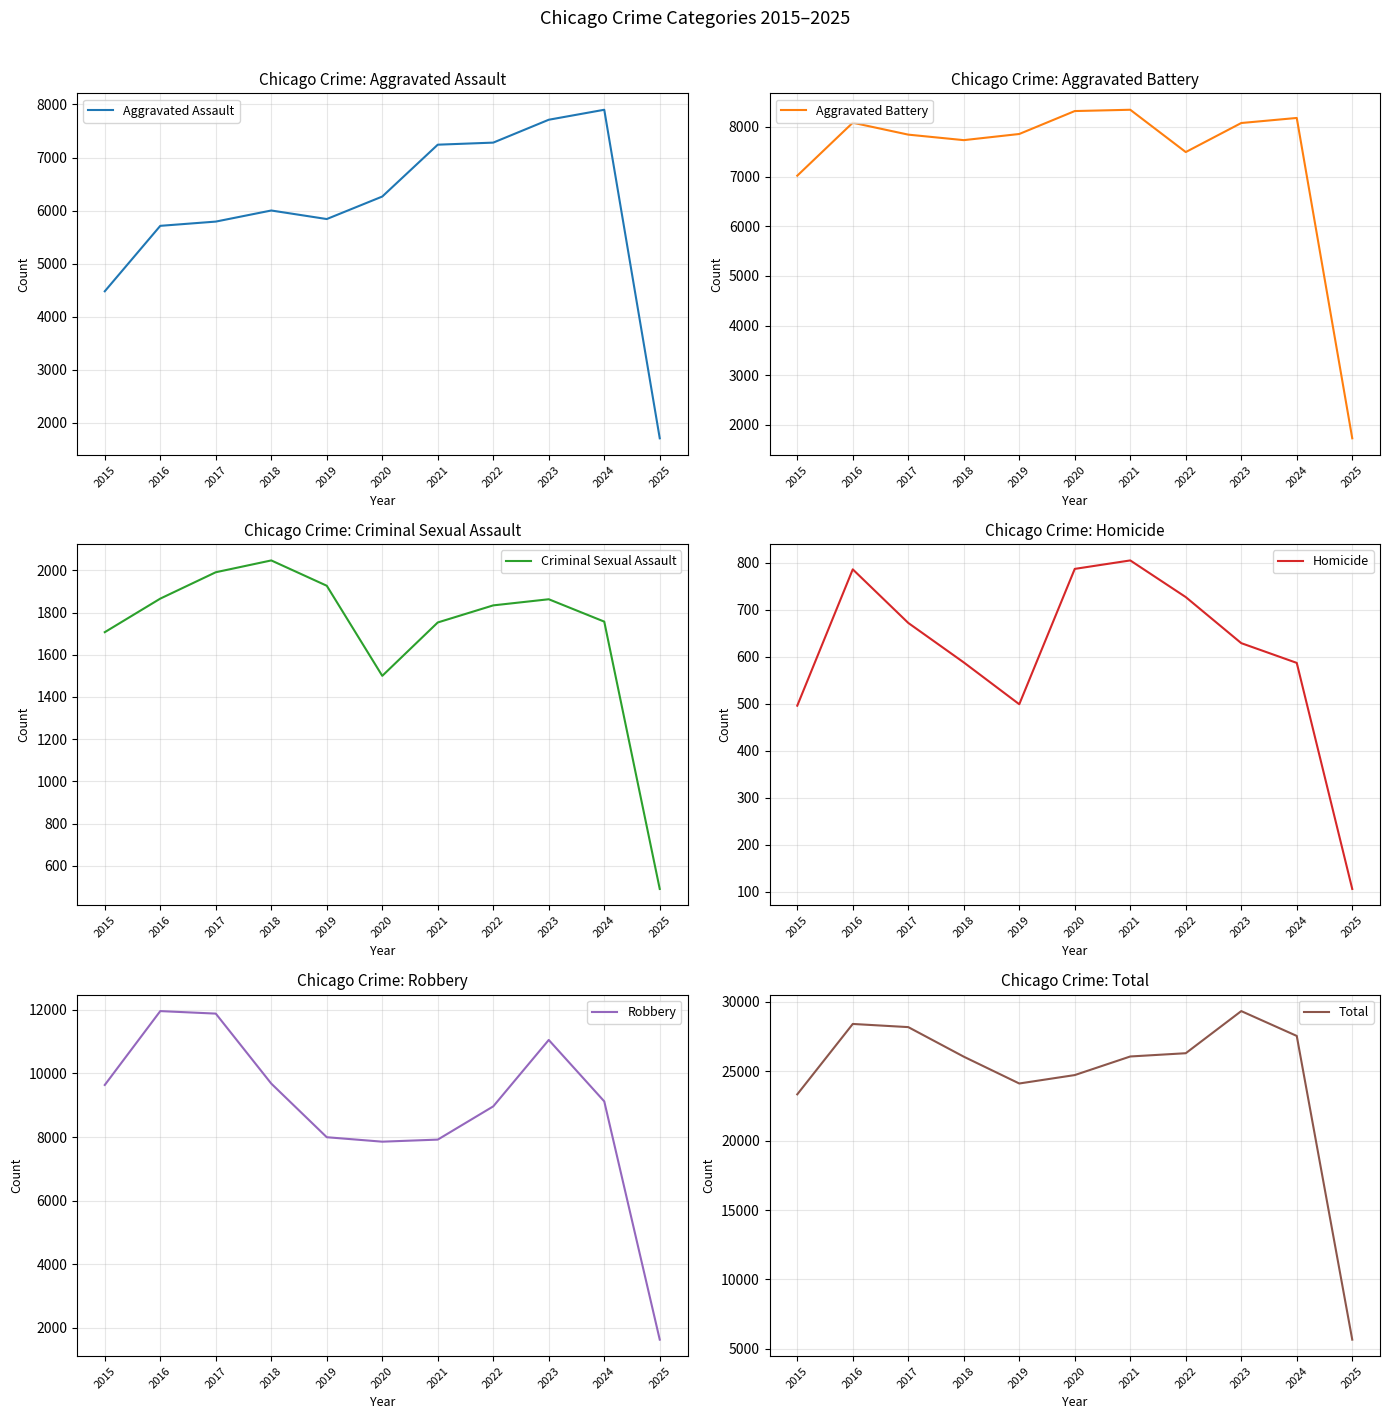

Which category has the highest value in the Aggravated Assault series?

2024